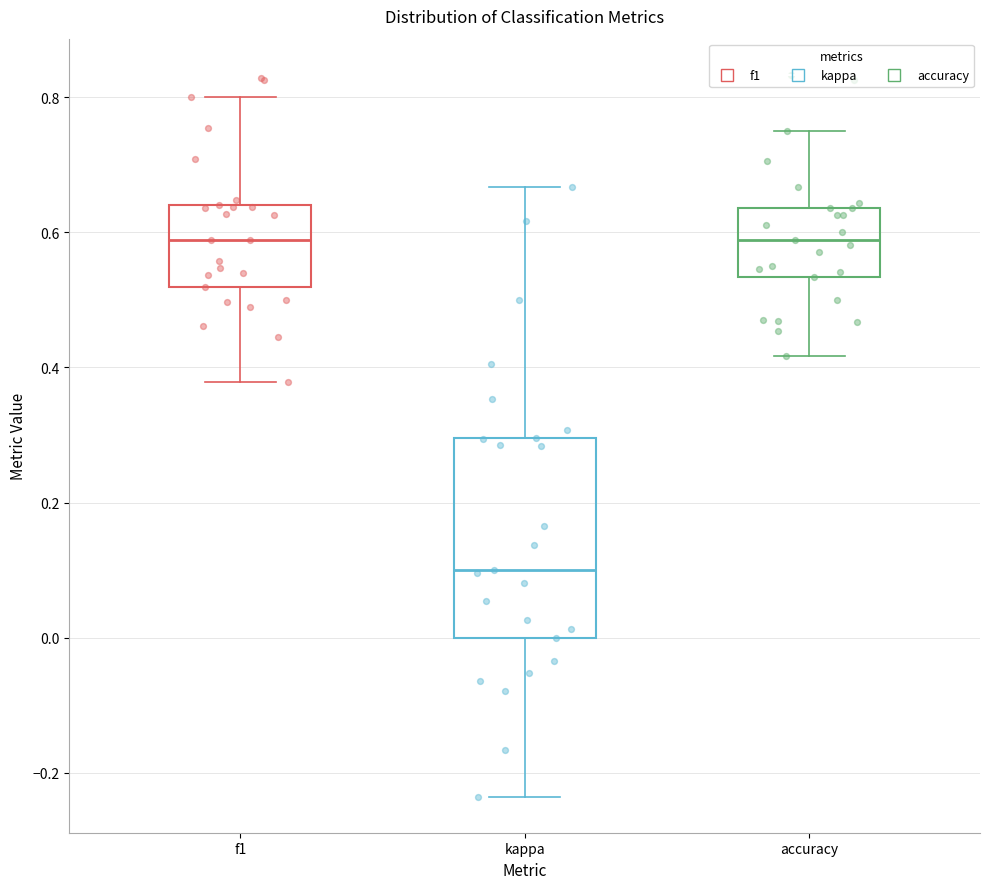

Which box has the lowest median line?

kappa